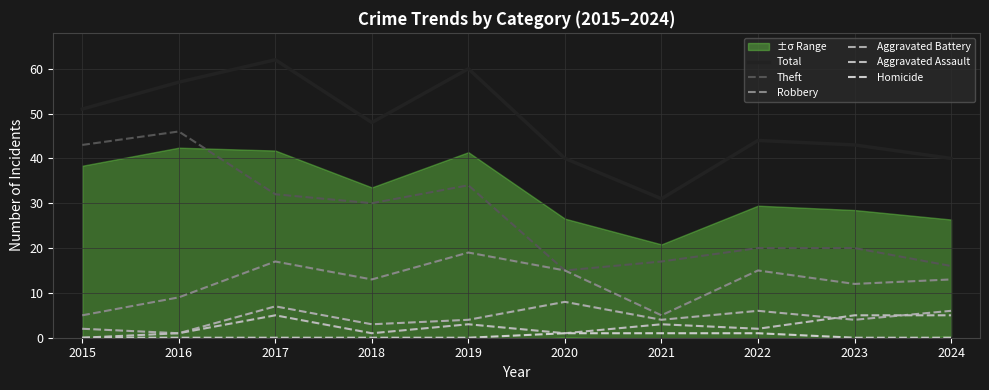

Reading left to right, list all the values displayed in this chart.

Total: 2015=51	2016=57	2017=62	2018=48	2019=60	2020=40	2021=31	2022=44	2023=43	2024=40
Theft: 2015=43	2016=46	2017=32	2018=30	2019=34	2020=15	2021=17	2022=20	2023=20	2024=16
Robbery: 2015=5	2016=9	2017=17	2018=13	2019=19	2020=15	2021=5	2022=15	2023=12	2024=13
Aggravated Battery: 2015=2	2016=1	2017=7	2018=3	2019=4	2020=8	2021=4	2022=6	2023=4	2024=6
Aggravated Assault: 2015=0	2016=1	2017=5	2018=1	2019=3	2020=1	2021=3	2022=2	2023=5	2024=5
Homicide: 2015=0	2016=0	2017=0	2018=0	2019=0	2020=1	2021=1	2022=1	2023=0	2024=0